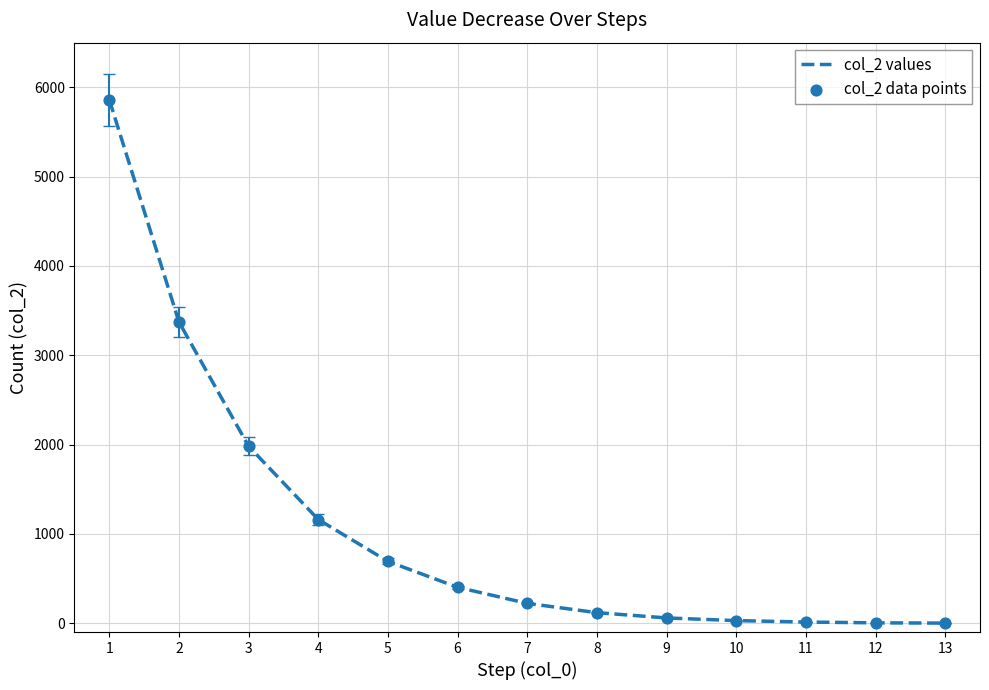

What is the greatest value displayed?

5860